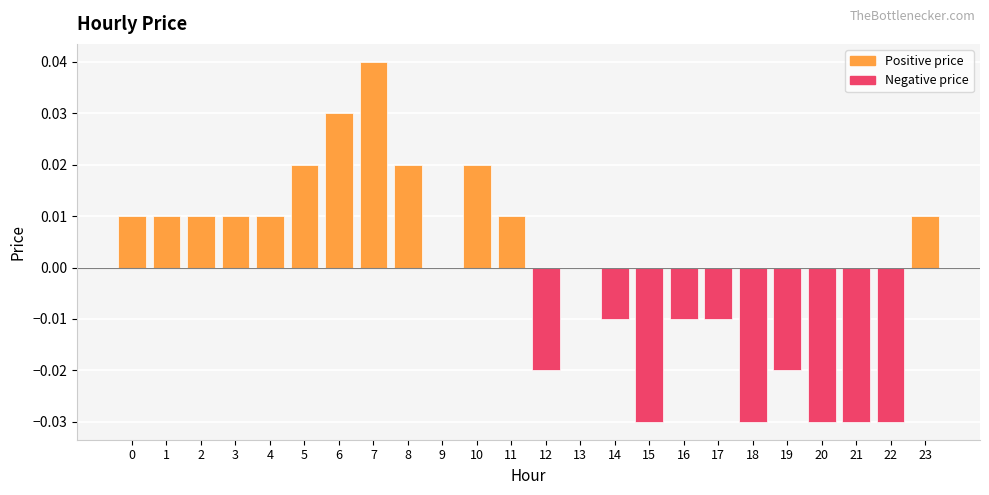

How many data points does each series have?

24